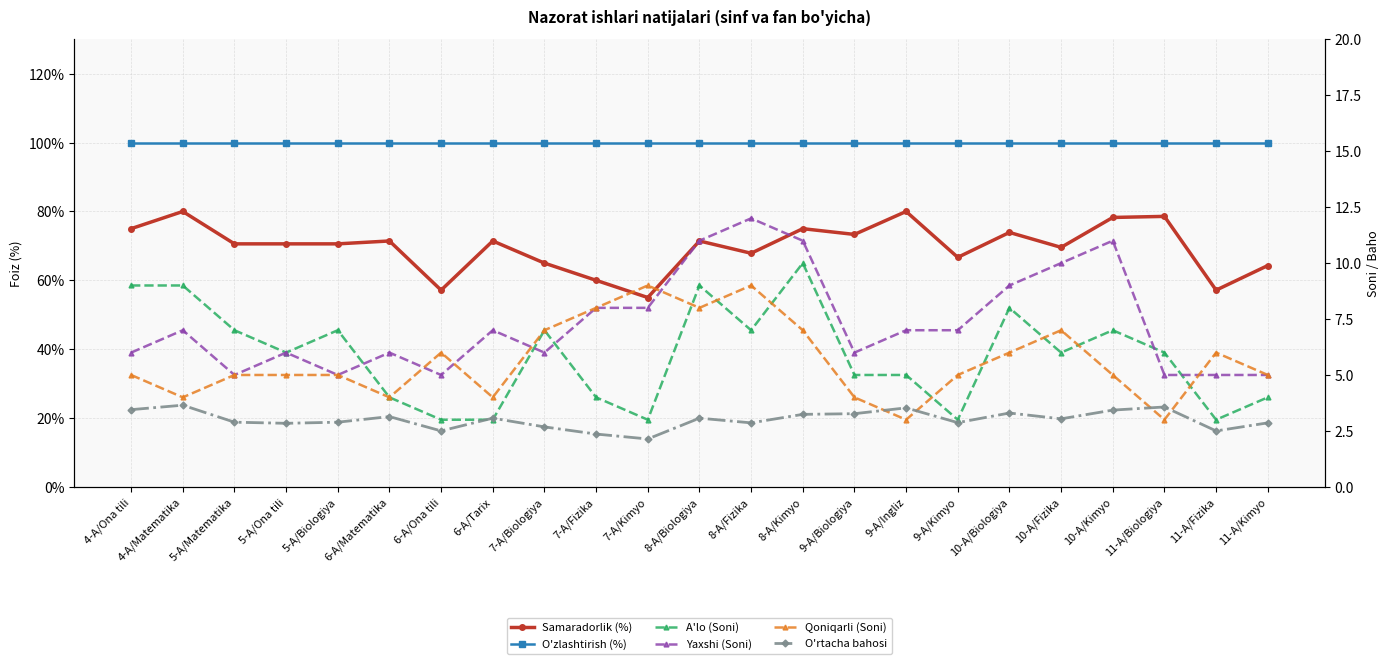

List the series in order of their peak value, highest first.

O'zlashtirish (%), Samaradorlik (%), Yaxshi (Soni), A'lo (Soni), Qoniqarli (Soni), O'rtacha bahosi